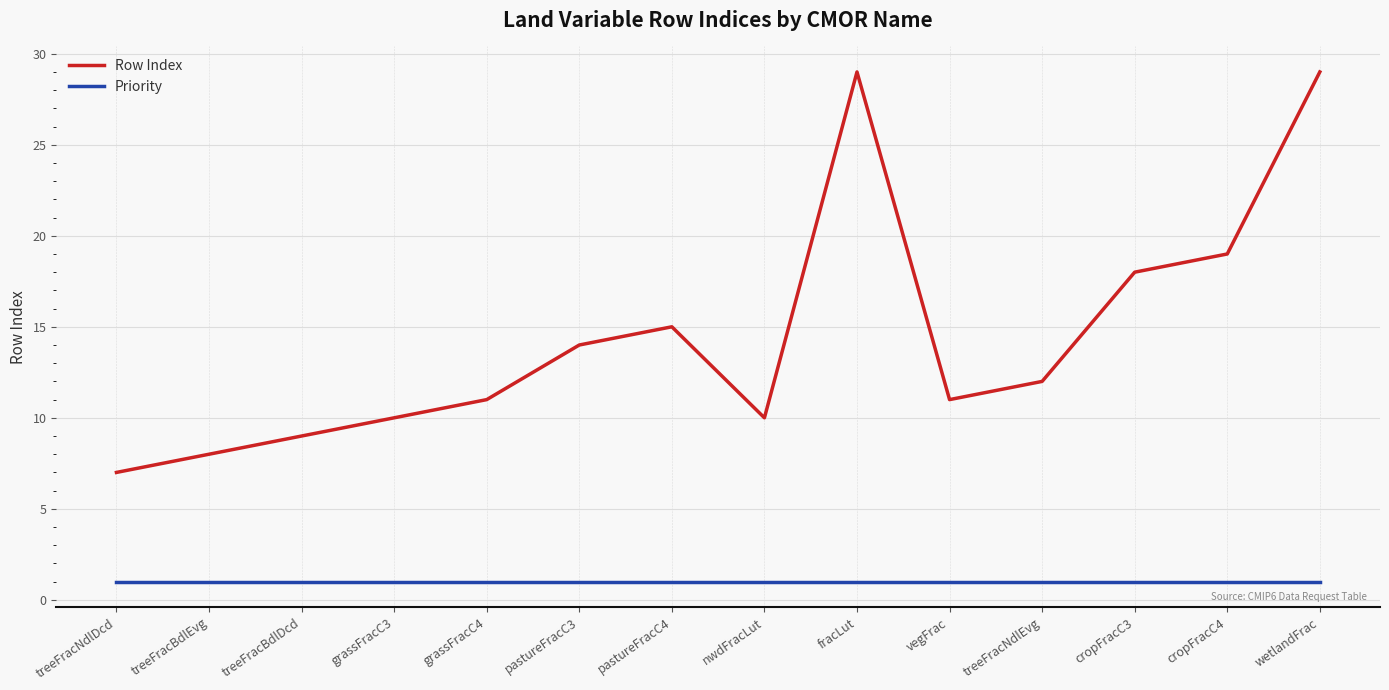

What position from the left is pastureFracC4?

7